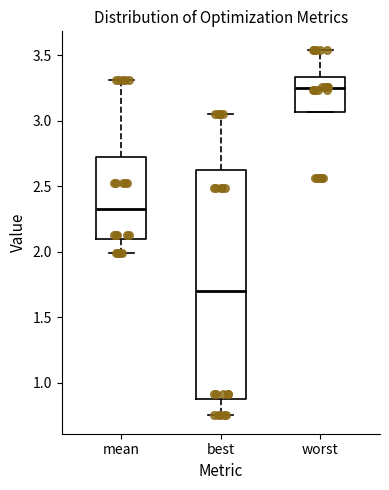

Which box's median line is the lowest?

best